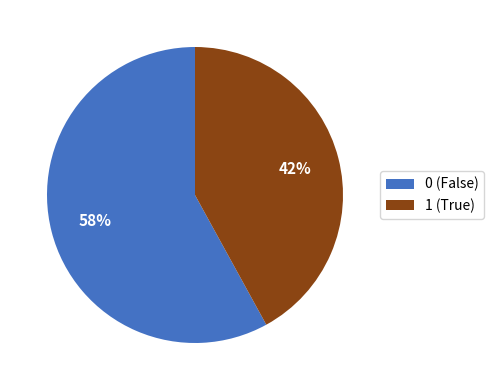

Which slice represents more than half of the pie?

0 (False)